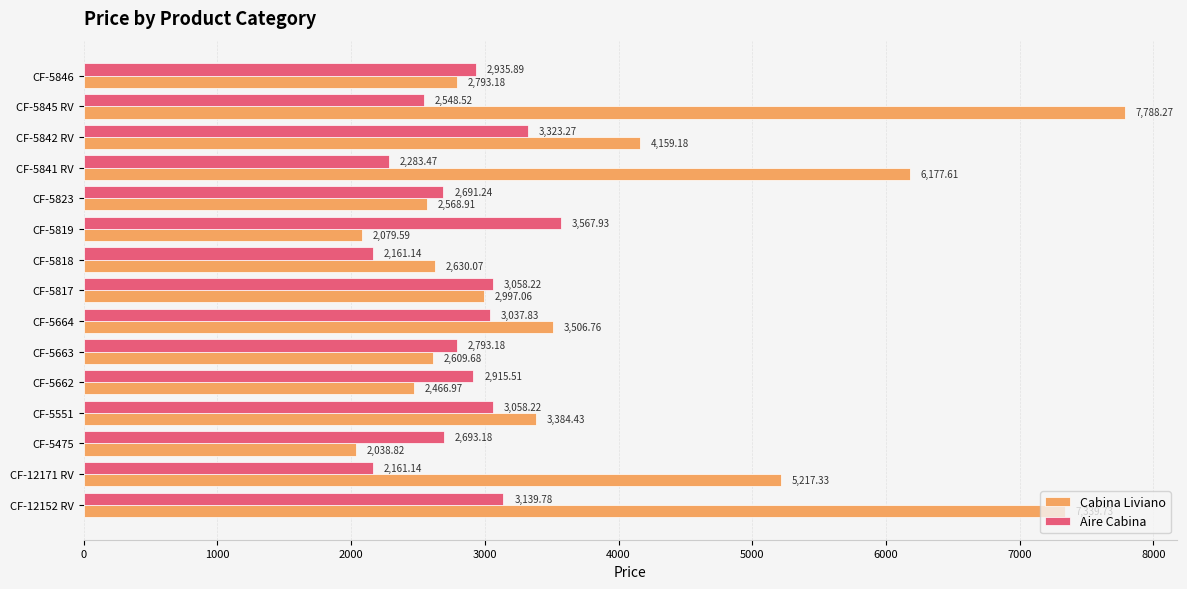

What is the spread (max minus min) of values at CF-5662?

448.5